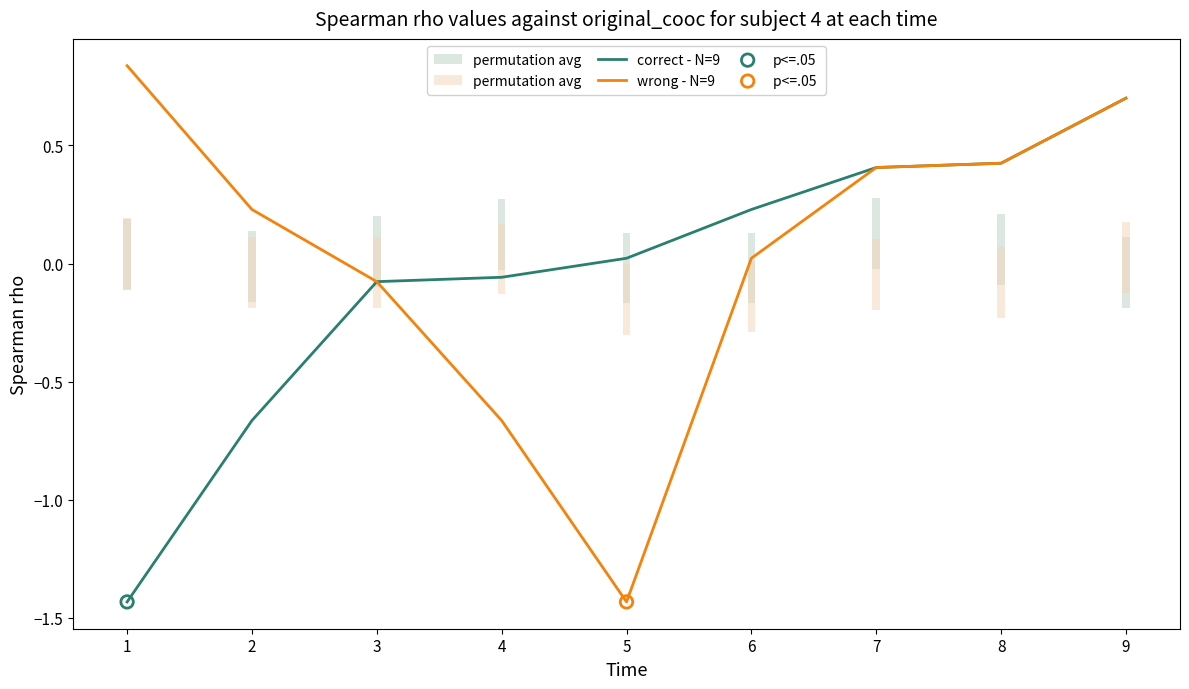

What are all the series names shown in the legend?

correct - N=9, wrong - N=9